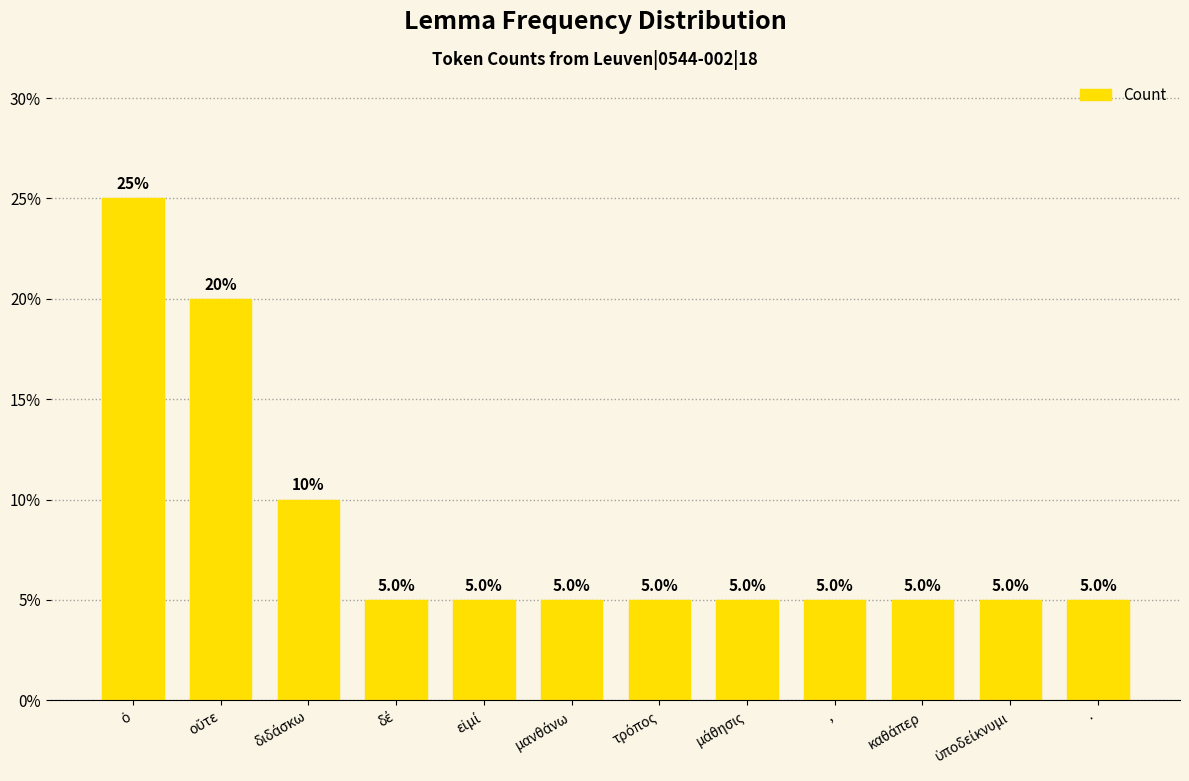

Is it true that the value at · is 5?

True